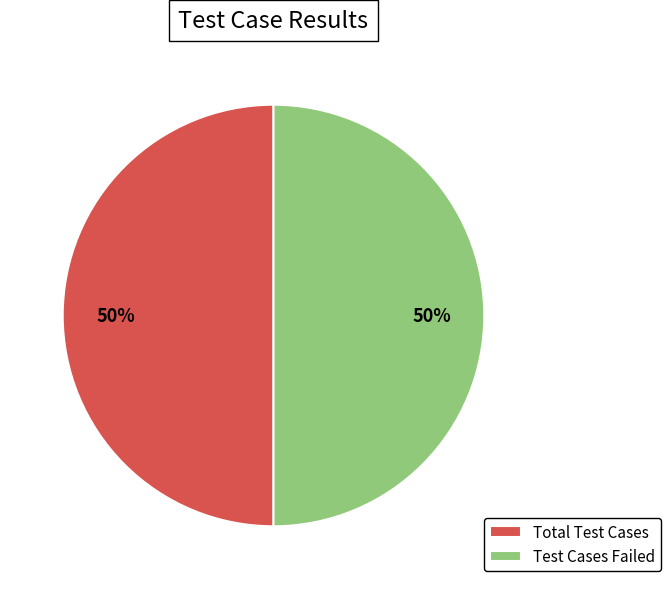

Approximately how many times larger is the value at Total Test Cases compared to Test Cases Failed?

1.0